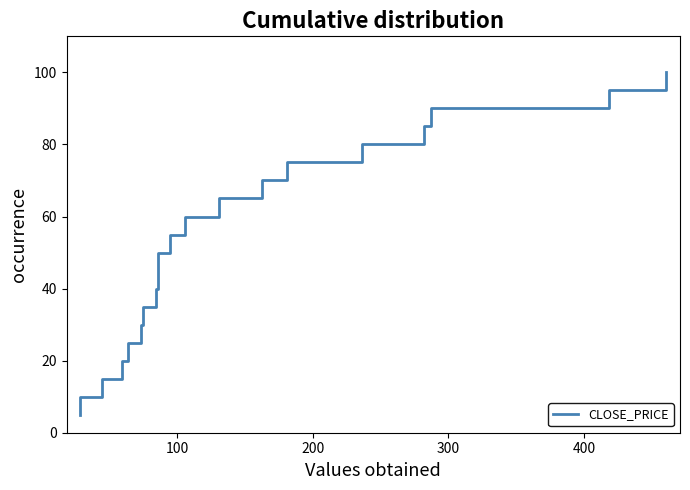

What is the sum of all values?

1050.0